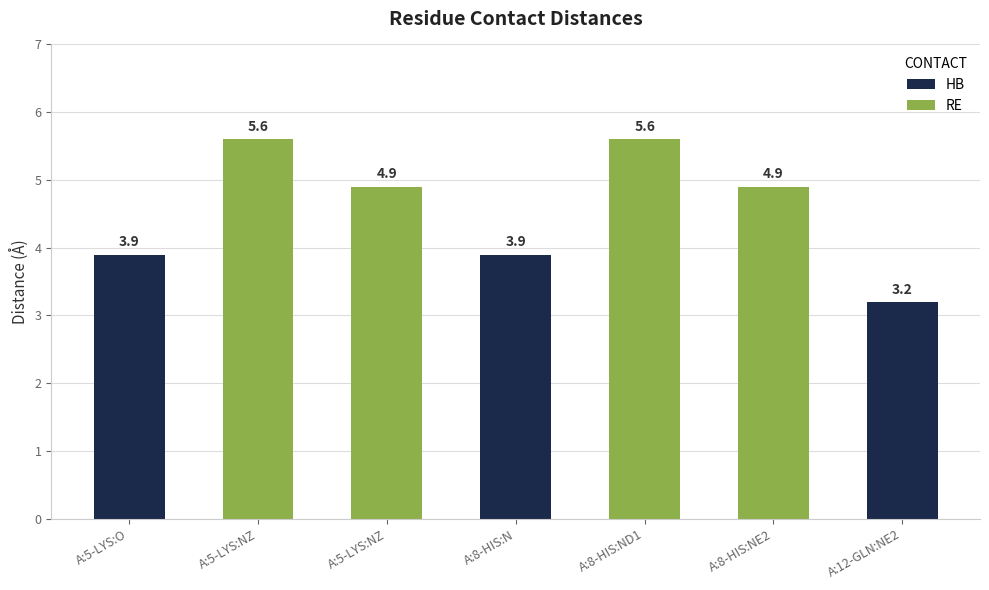

What is the sum of the values at A:8-HIS:ND1 and A:8-HIS:NE2?

10.5